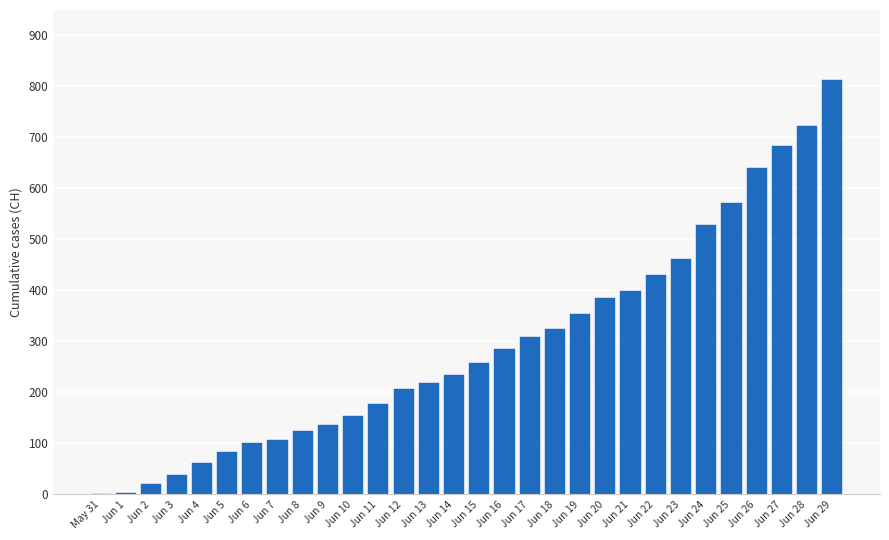

What is the ratio of the value at Jun 4 to the value at Jun 19?

0.2